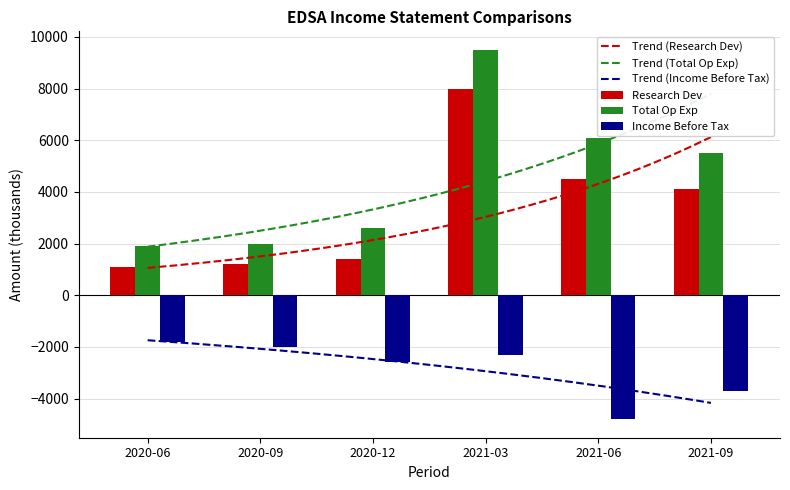

What is the average value of the Total Op Exp series?

4600